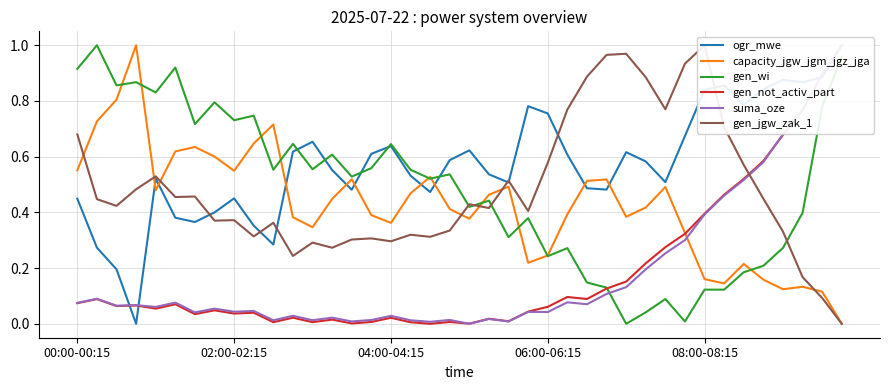

The value of ogr_mwe at 39 is 1.0. True or false?

True